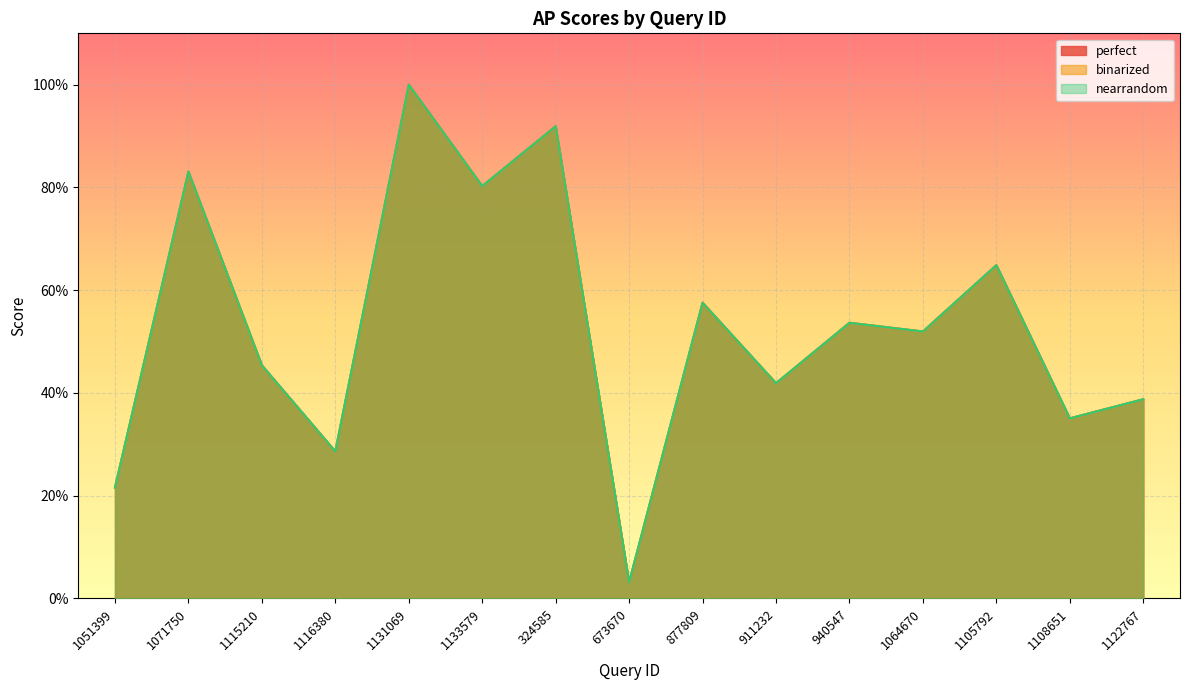

True or false: perfect has more than 2 points higher than both neighbors.

True